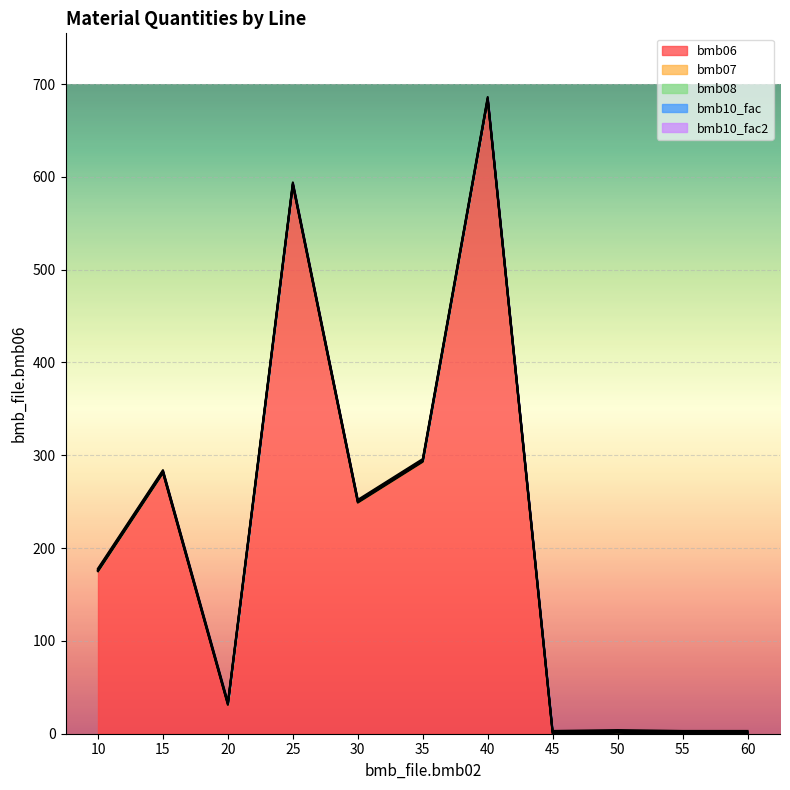

What is the total value across all series at 55?

3.0